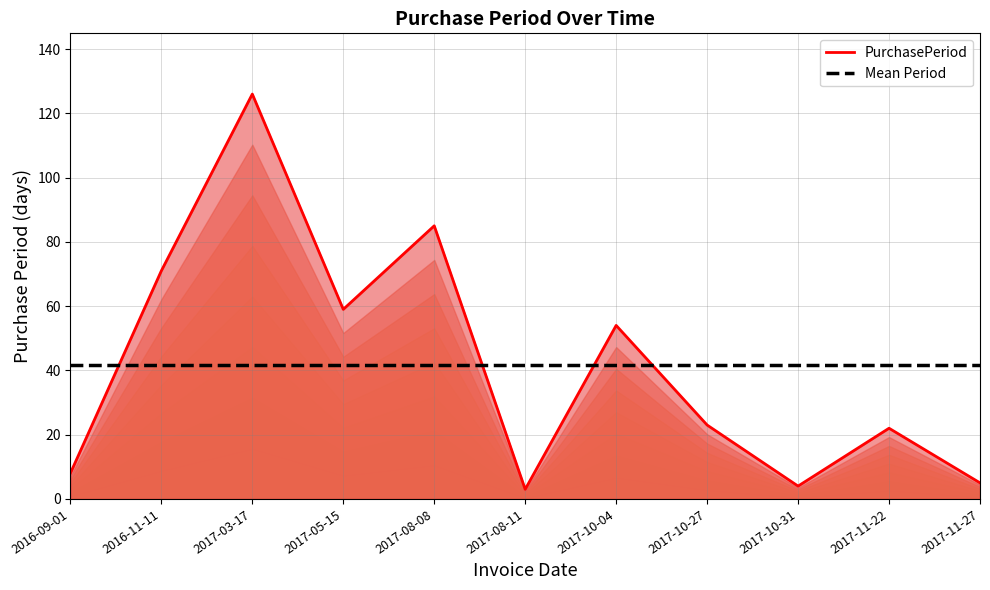

The Mean Period series shows 41.8 at 2017-10-31. True or false?

True